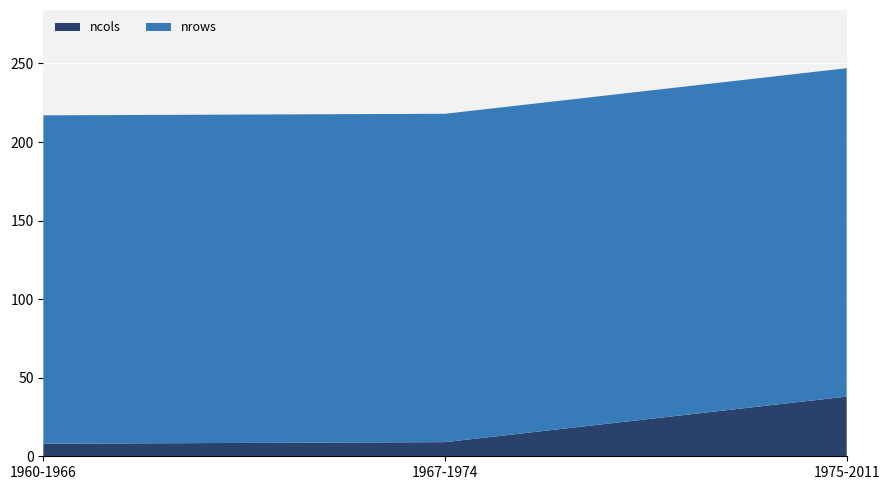

Reading left to right, list all the values displayed in this chart.

ncols: 1960-1966=8	1967-1974=9	1975-2011=38
nrows: 1960-1966=209	1967-1974=209	1975-2011=209